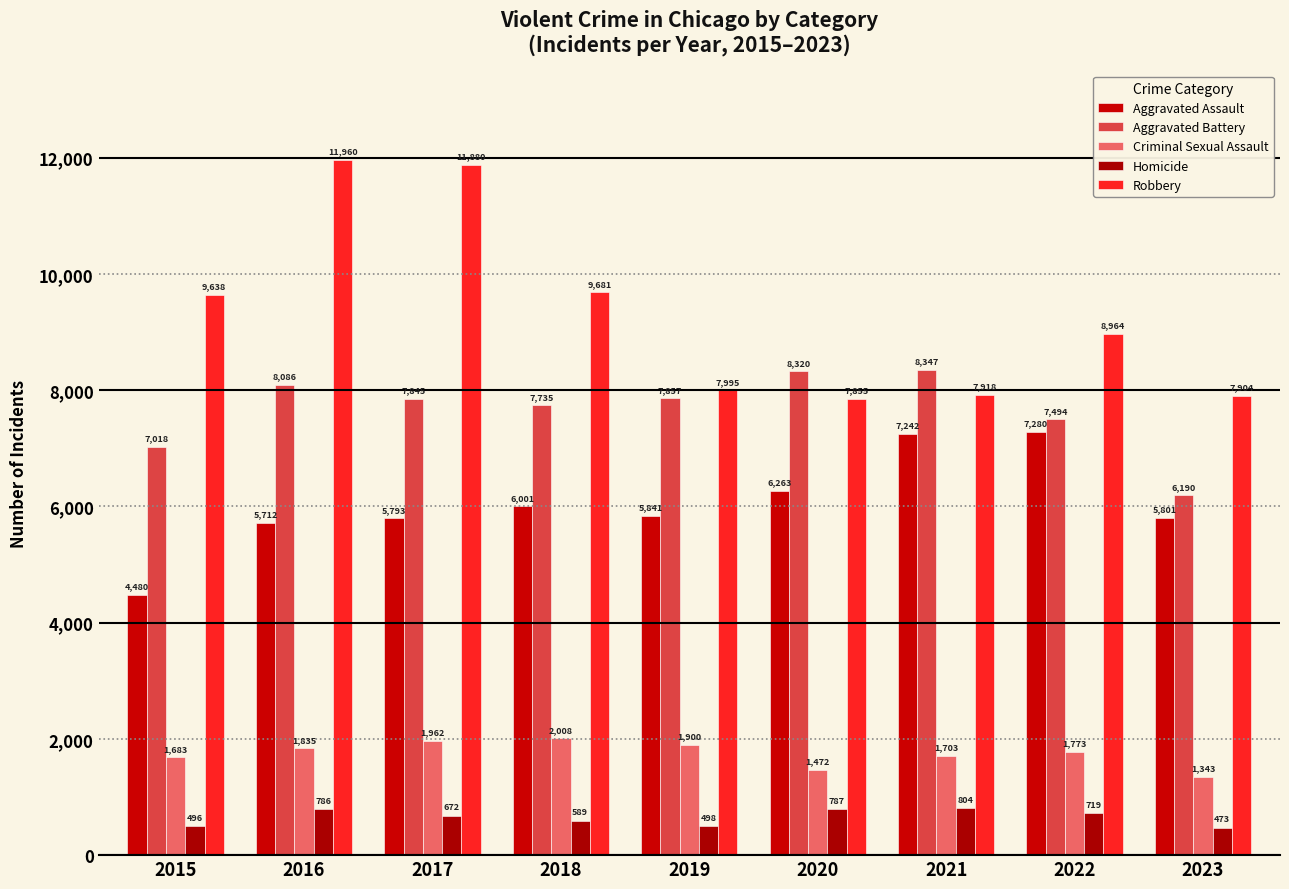

What is the value of the Criminal Sexual Assault bar at the 7th from the left?

1703